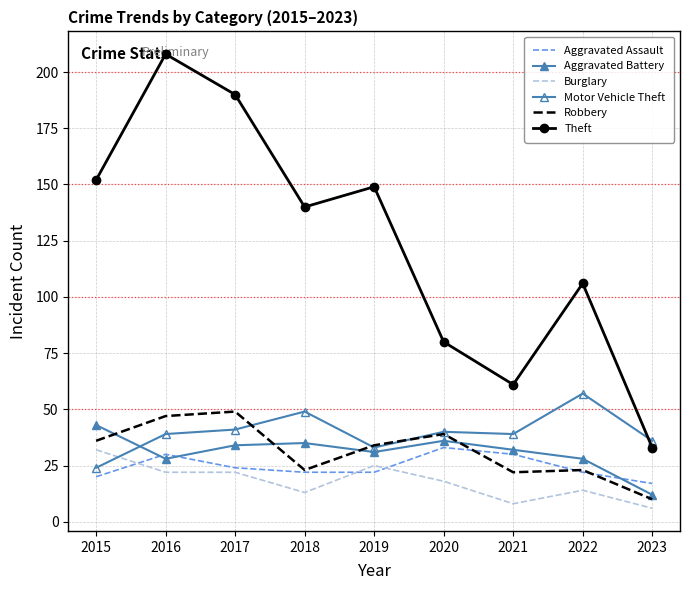

Is the value of Motor Vehicle Theft at 2018 greater than the value of Aggravated Assault at 2022?

Yes